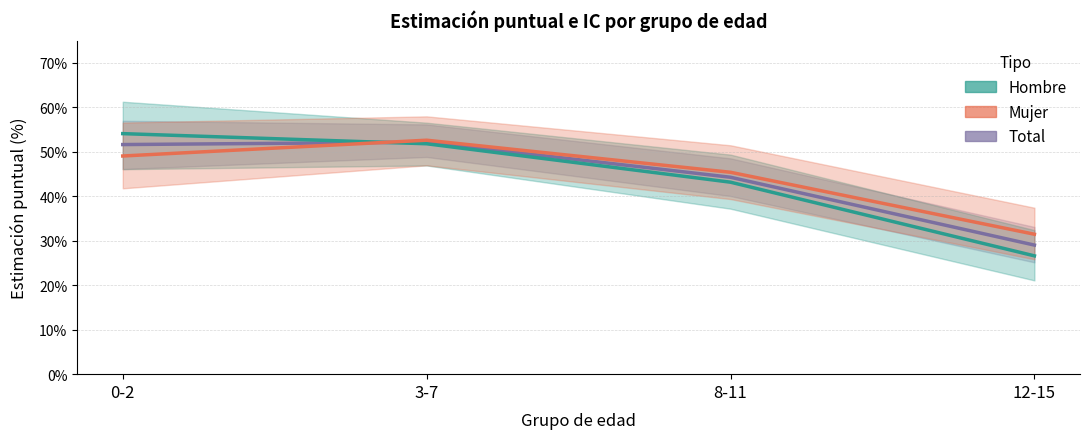

Which series changed the most between 3-7 and 8-11?

Hombre